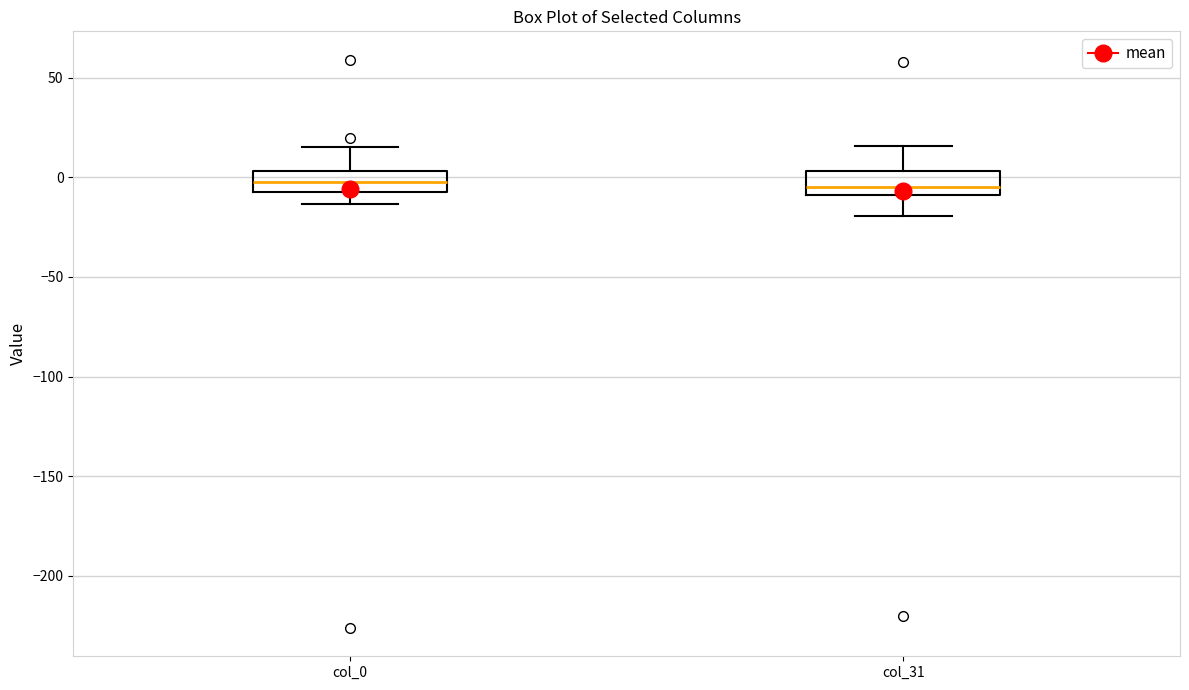

Reading left to right, transcribe this box plot: for each box, give where its median line is, the range the box spans, and where its two whiskers end, as read against the y-axis. The values are not printed on the chart, so give them approximately, as read against the axis.

col_0: median 0, box -5 to 5, whiskers -15 to 15
col_31: median -5, box -10 to 5, whiskers -20 to 15